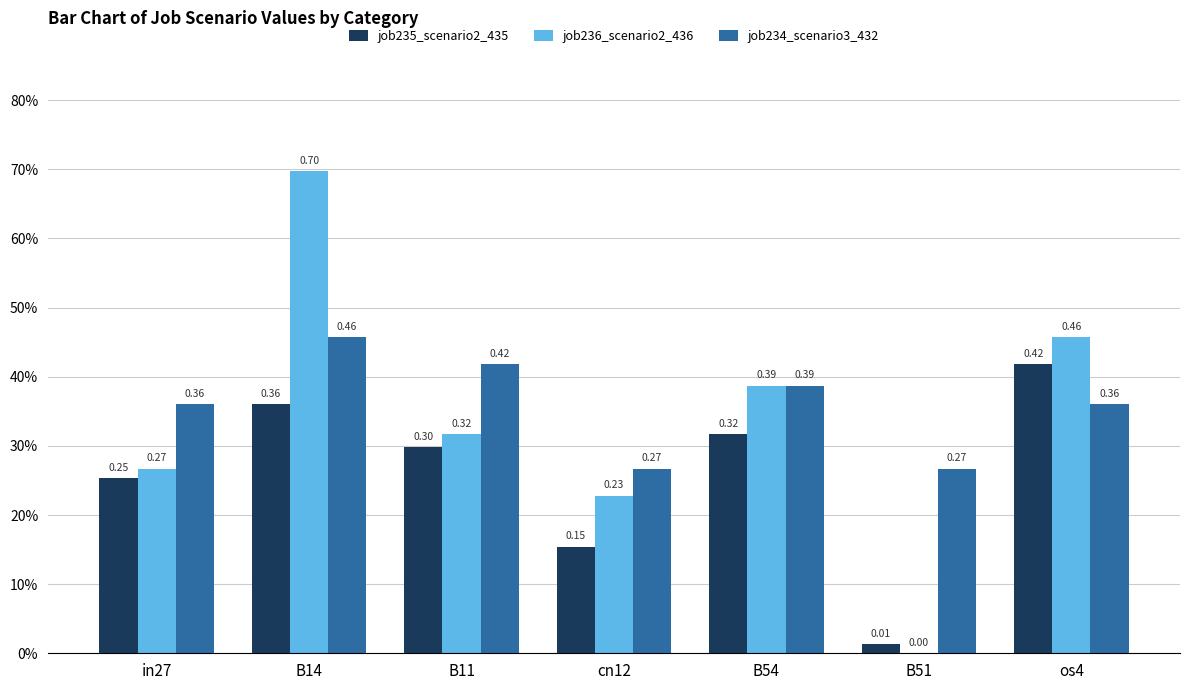

True or false: job236_scenario2_436 has a value of 0.2 at cn12.

True